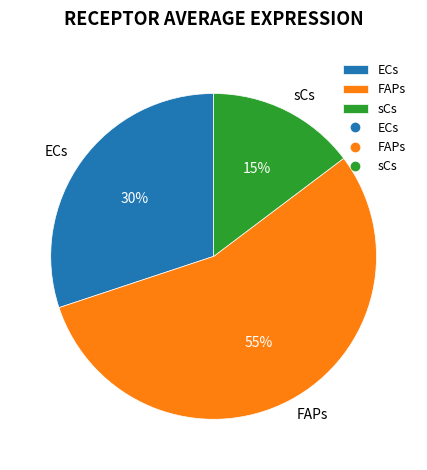

Combined, do FAPs and ECs account for over 50%?

Yes